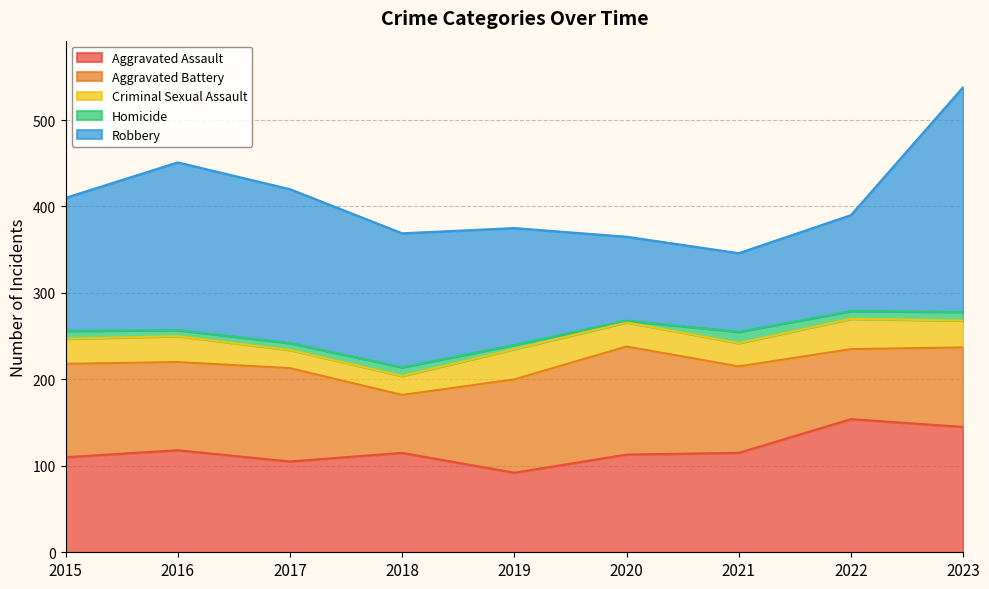

What is the maximum value for Aggravated Battery?

125